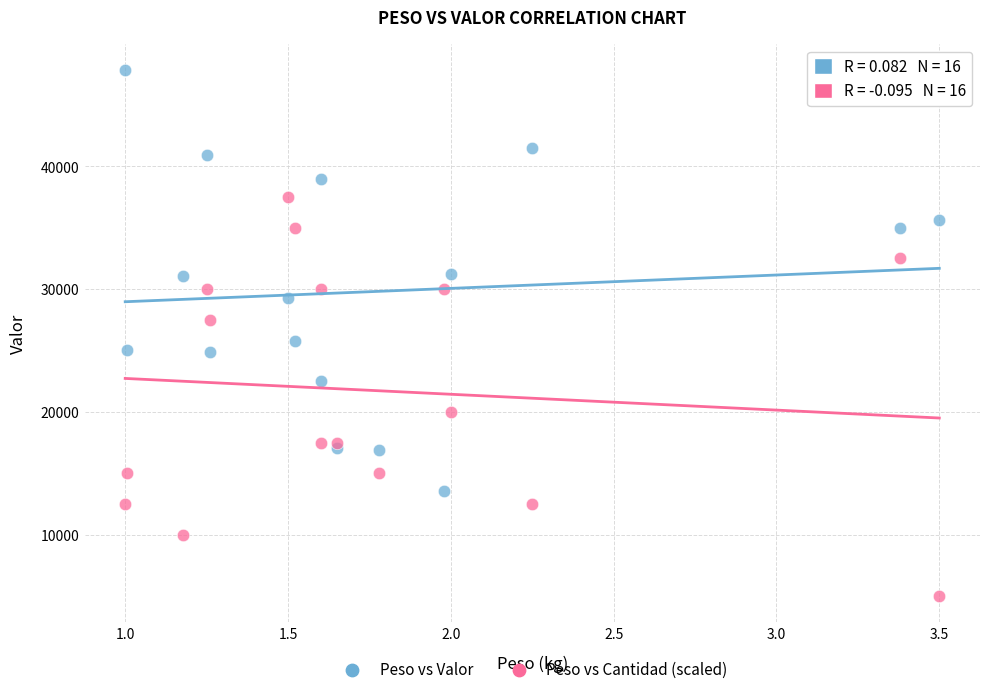

Which series has the widest spread of Y values?

Peso vs Valor